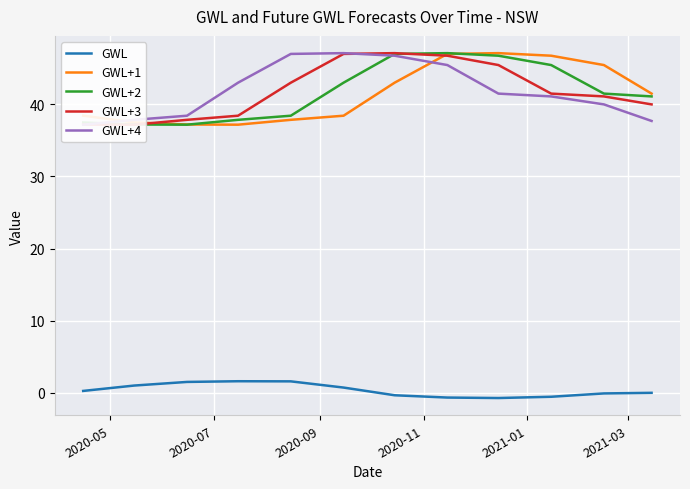

What is the difference between the maximum and minimum values in the GWL+1 series?

9.9